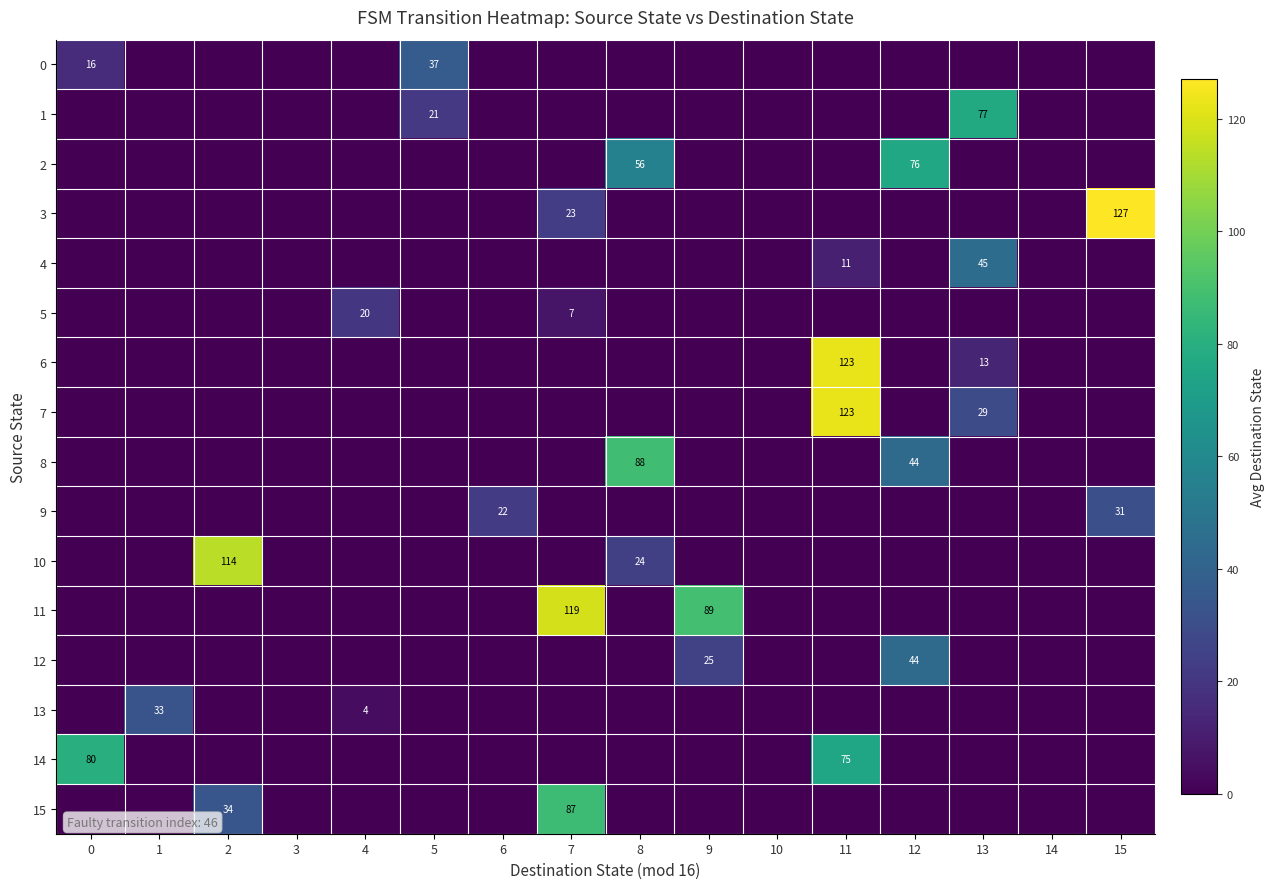

The value of 2 at 8 is 75. True or false?

False